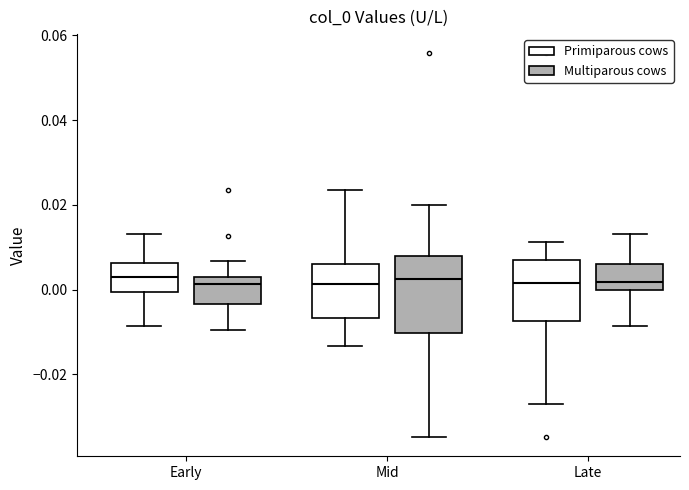

Where does the upper whisker of the box for Mid (Multiparous cows) end on the y-axis? The values are not printed on the chart, so give them approximately, as read against the axis.

0.020